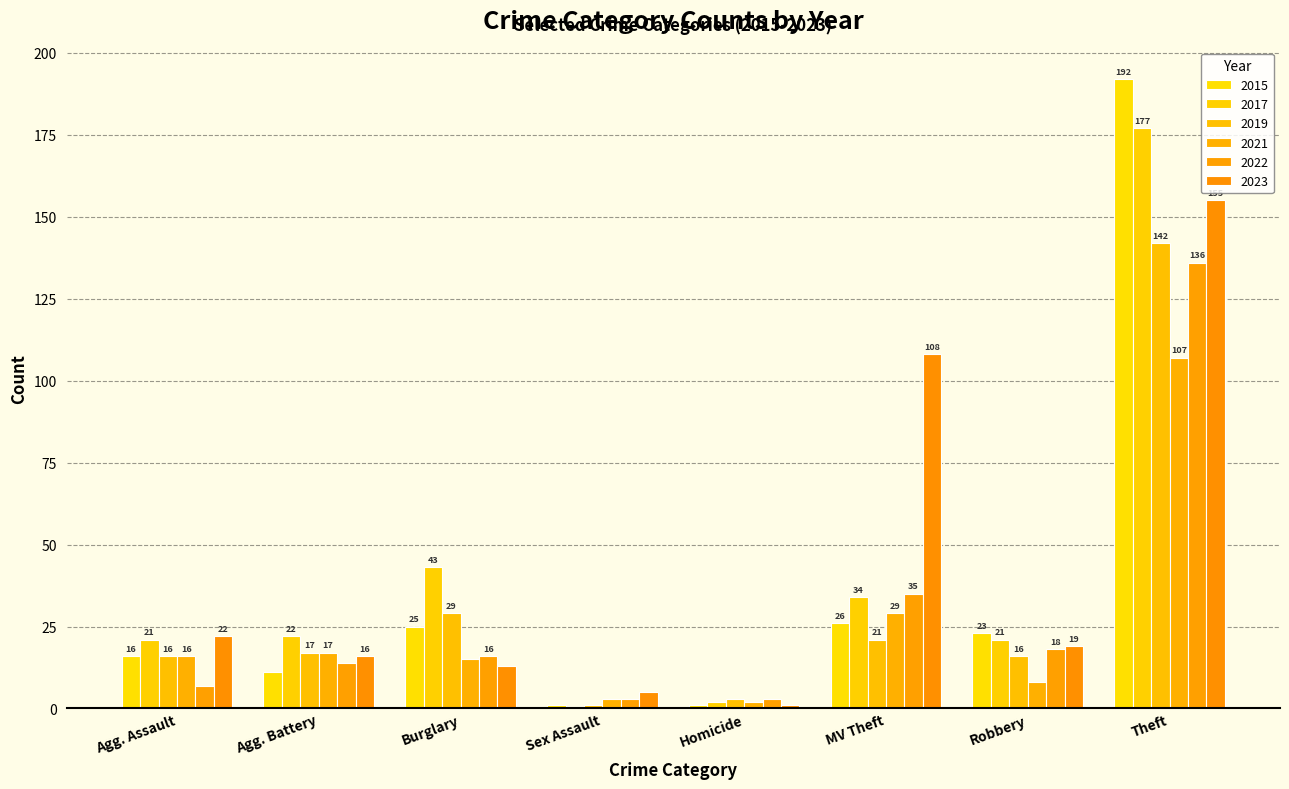

Are the bars grouped side by side (vs. stacked)?

Yes